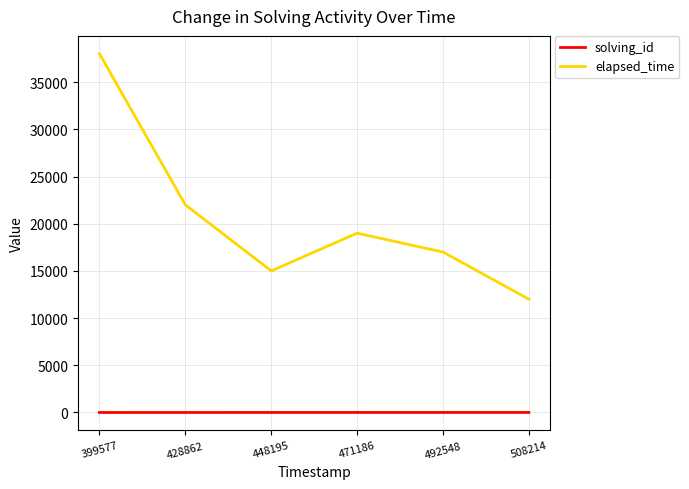

Is it true that elapsed_time equals 17030 at 508214?

False